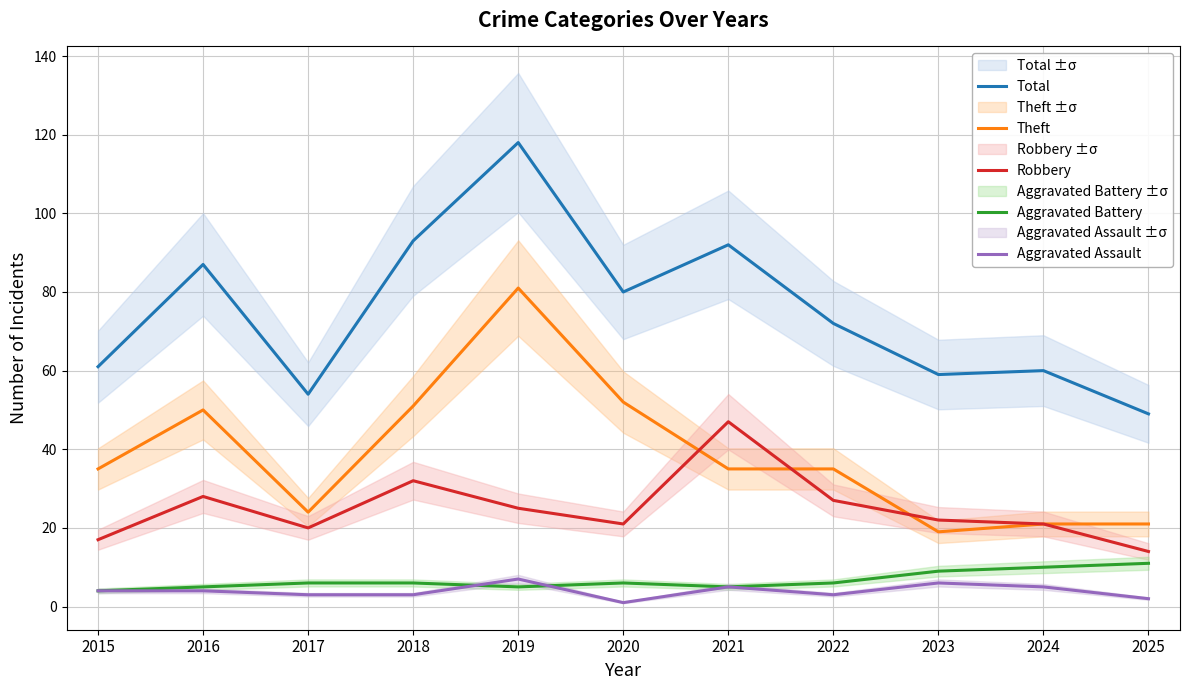

Between 2018 and 2019, which series saw the biggest shift?

Theft